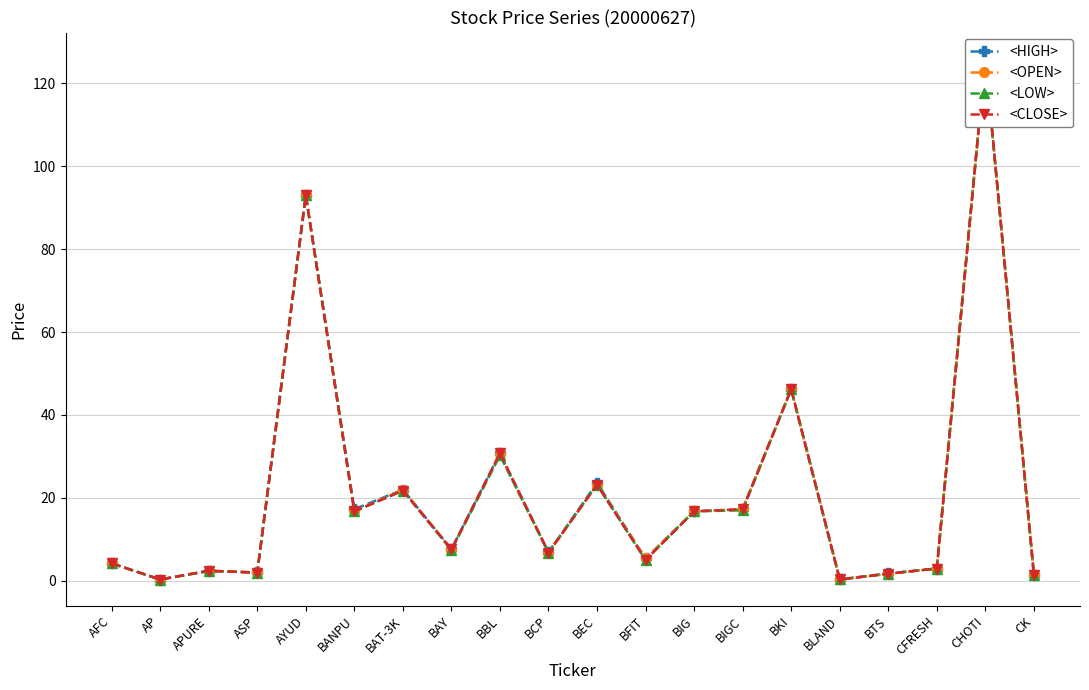

Is the value of <LOW> at CK greater than the value of <HIGH> at APURE?

No